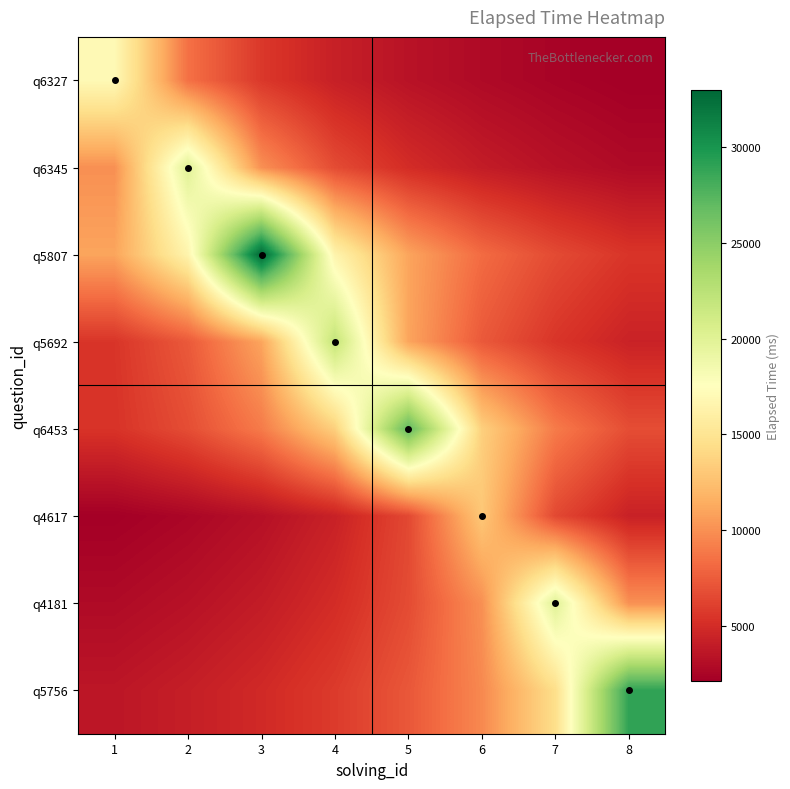

What is the difference between the highest and lowest values at 1?

14833.3